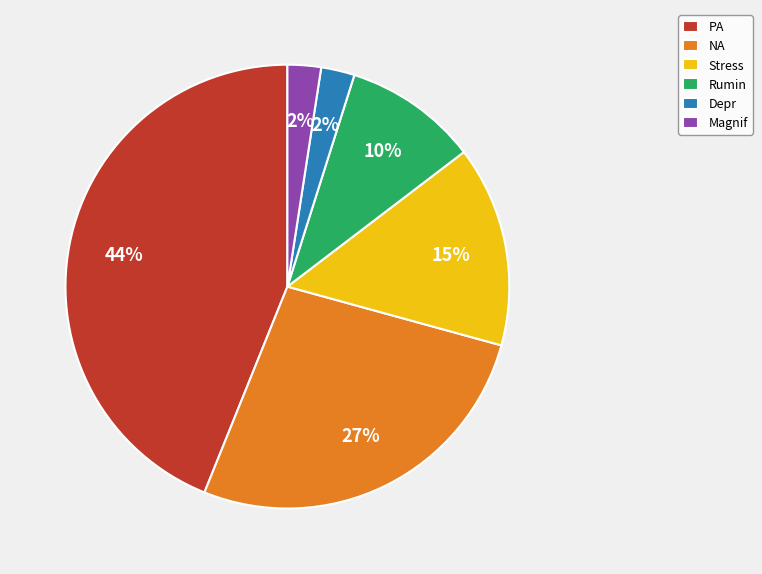

To the nearest percent, what is the average slice percentage?

17%